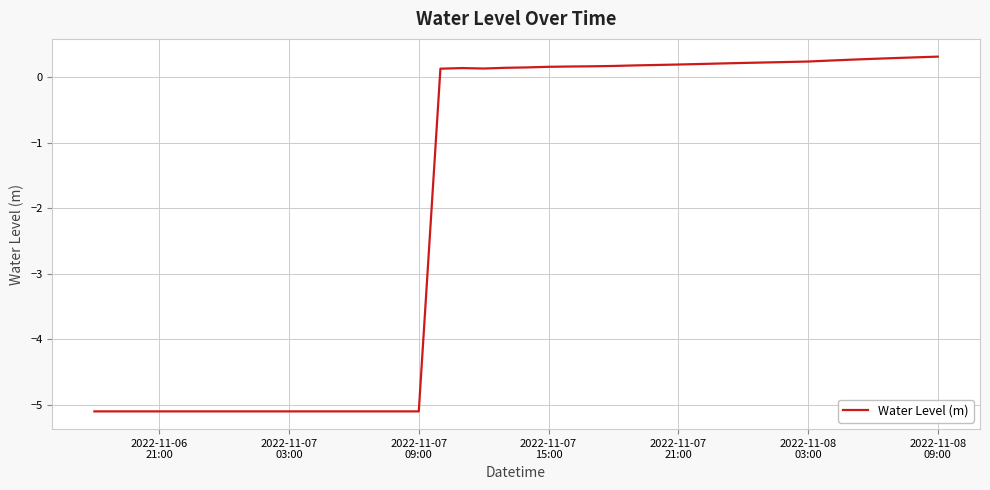

Does the chart have visible grid lines?

Yes